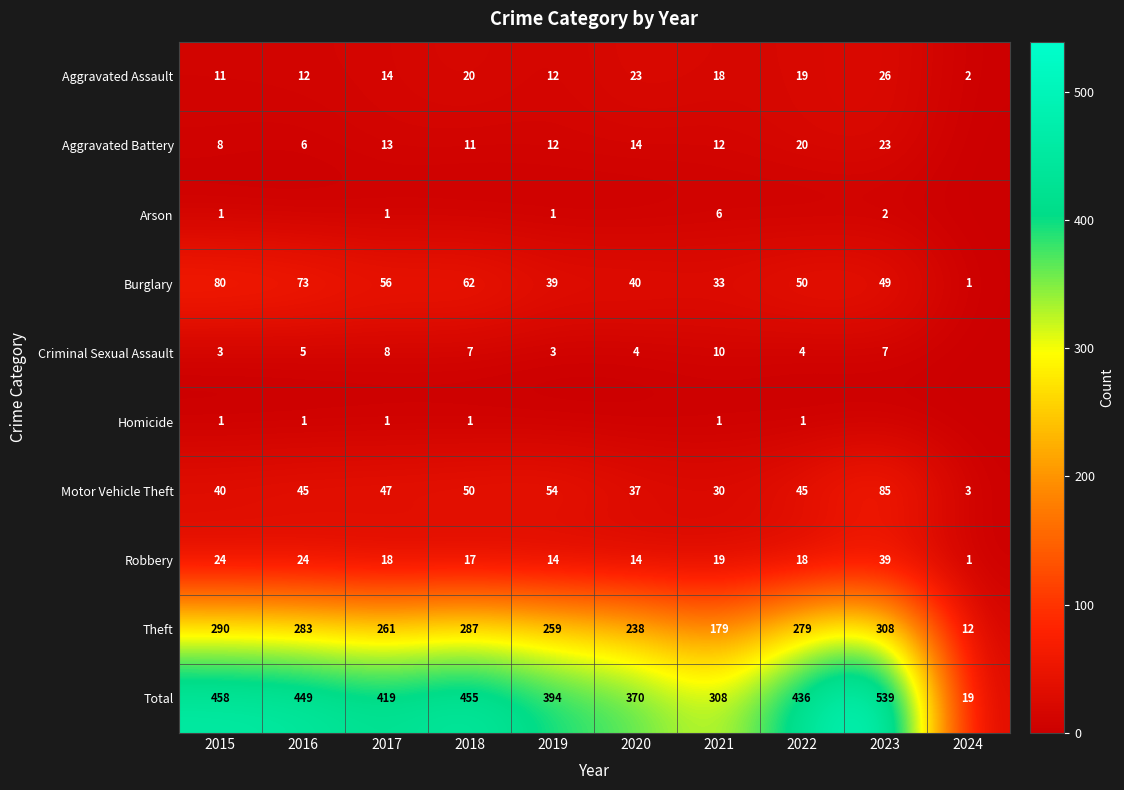

What is the sum of the Criminal Sexual Assault values at 2019 and 2018?

10